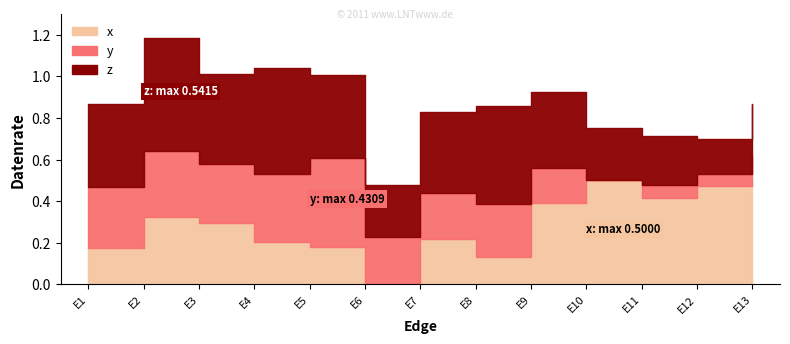

What is the total value across all series at E8?

0.9